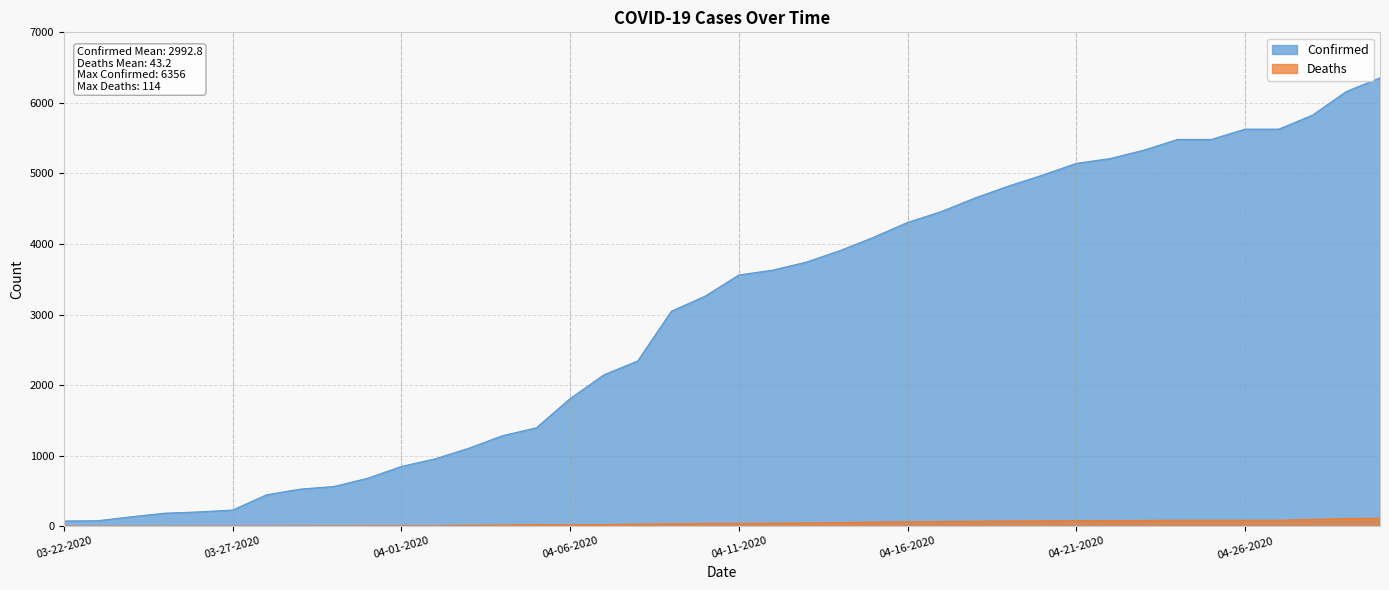

Which series has the largest total across all categories?

Confirmed